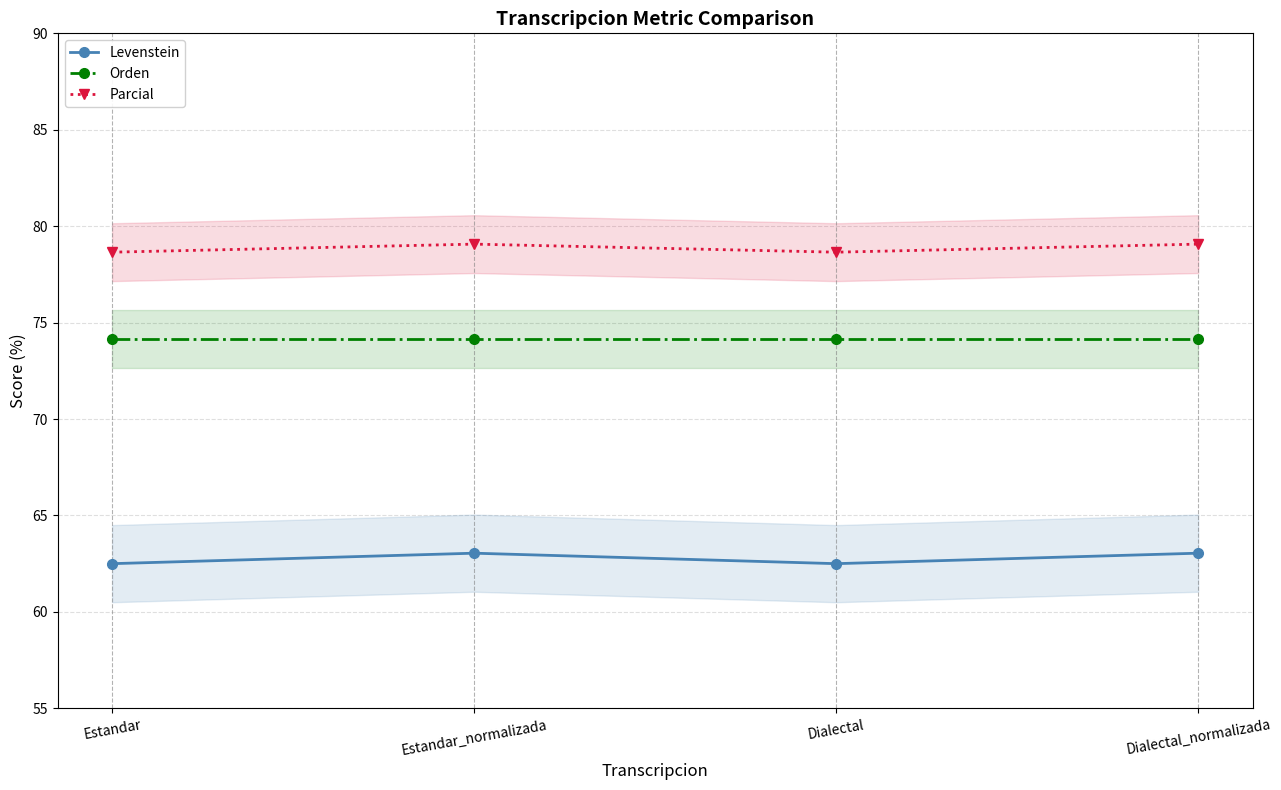

True or false: Parcial and Levenstein intersect in this chart.

False